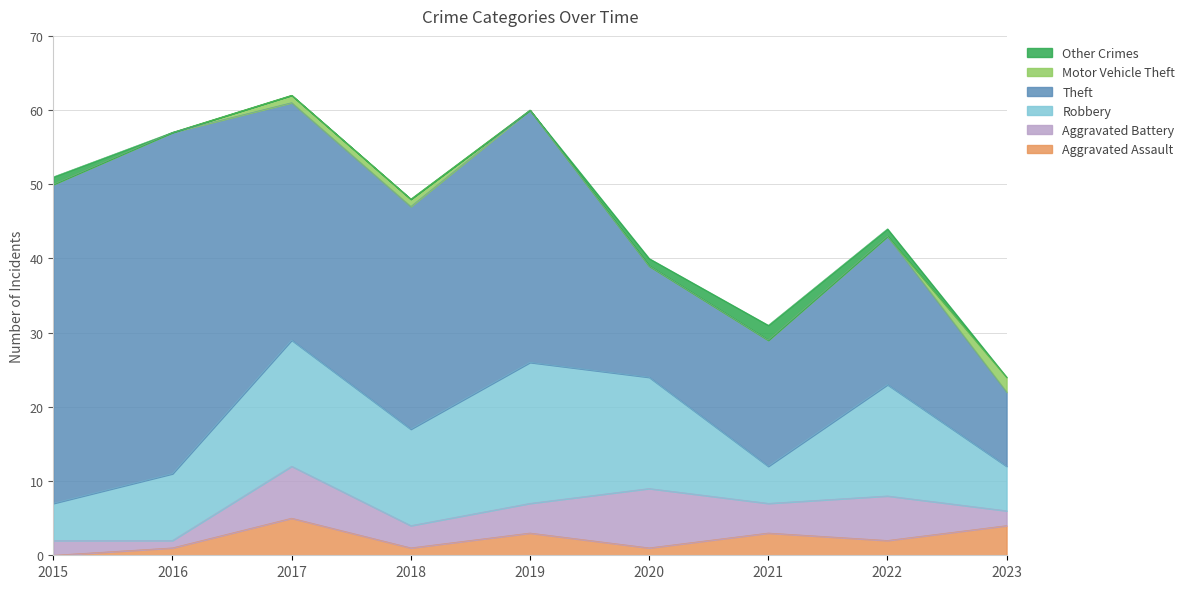

Reading left to right, transcribe all the data shown in this chart.

Aggravated Assault: 2015=0	2016=1	2017=5	2018=1	2019=3	2020=1	2021=3	2022=2	2023=4
Aggravated Battery: 2015=2	2016=1	2017=7	2018=3	2019=4	2020=8	2021=4	2022=6	2023=2
Robbery: 2015=5	2016=9	2017=17	2018=13	2019=19	2020=15	2021=5	2022=15	2023=6
Theft: 2015=43	2016=46	2017=32	2018=30	2019=34	2020=15	2021=17	2022=20	2023=10
Motor Vehicle Theft: 2015=0	2016=0	2017=1	2018=1	2019=0	2020=0	2021=0	2022=0	2023=2
Other Crimes: 2015=1	2016=0	2017=0	2018=0	2019=0	2020=1	2021=2	2022=1	2023=0